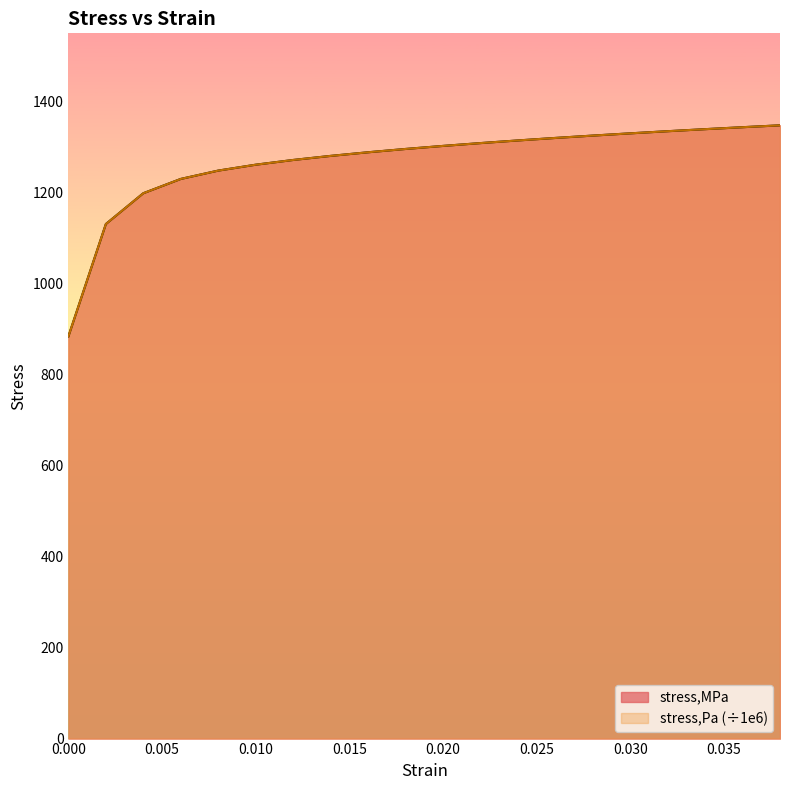

What is the label of the 19th point from the left?

0.036